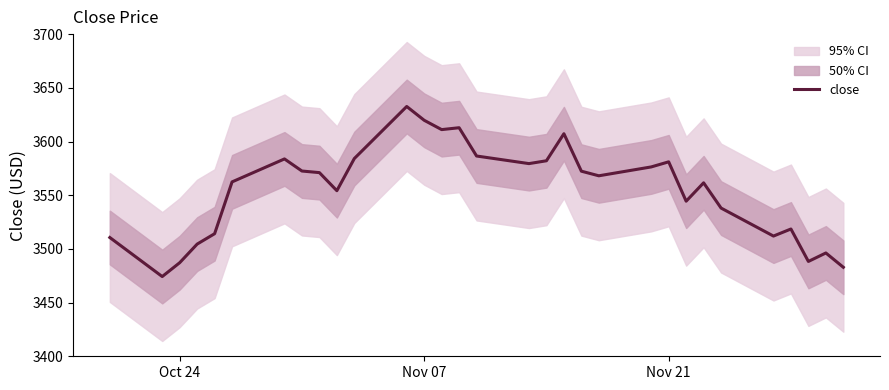

What is the lowest value of the close series?

3474.2